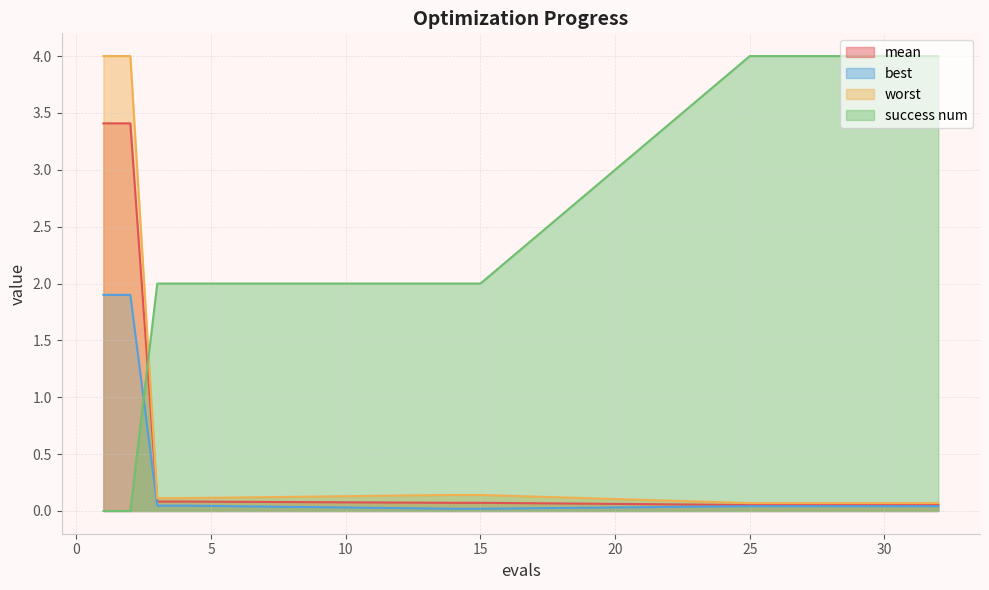

Reading right to left, what are all the values shown in this chart?

mean: 32=0.1	31=0.1	30=0.1	29=0.1	28=0.1	27=0.1	26=0.1	25=0.1	15=0.1	14=0.1	4=0.1	3=0.1	2=3.4	1=3.4
best: 32=0.0	31=0.0	30=0.0	29=0.0	28=0.0	27=0.0	26=0.0	25=0.0	15=0.0	14=0.0	4=0.0	3=0.0	2=1.9	1=1.9
worst: 32=0.1	31=0.1	30=0.1	29=0.1	28=0.1	27=0.1	26=0.1	25=0.1	15=0.1	14=0.1	4=0.1	3=0.1	2=4.0	1=4.0
success num: 32=4.0	31=4.0	30=4.0	29=4.0	28=4.0	27=4.0	26=4.0	25=4.0	15=2.0	14=2.0	4=2.0	3=2.0	2=0.0	1=0.0